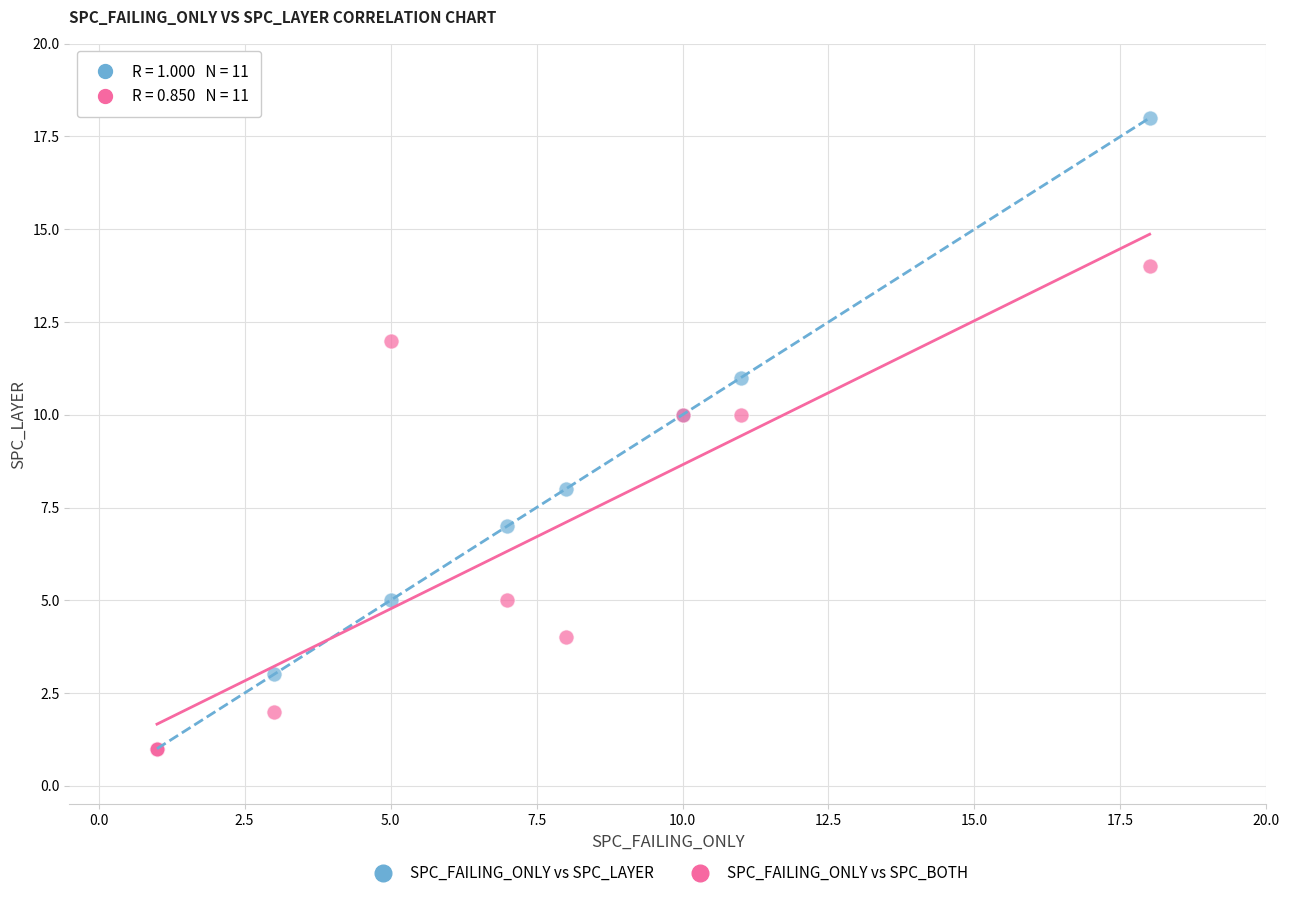

What are all the series names shown in the legend?

SPC_FAILING_ONLY vs SPC_LAYER, SPC_FAILING_ONLY vs SPC_BOTH